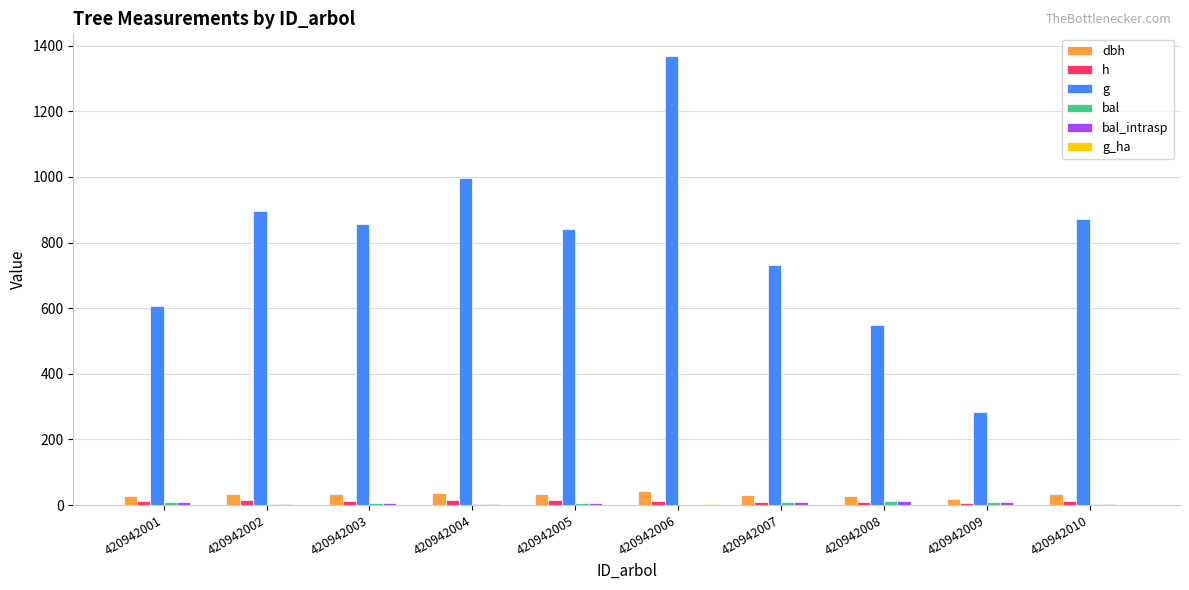

Count the number of data series in this chart.

6